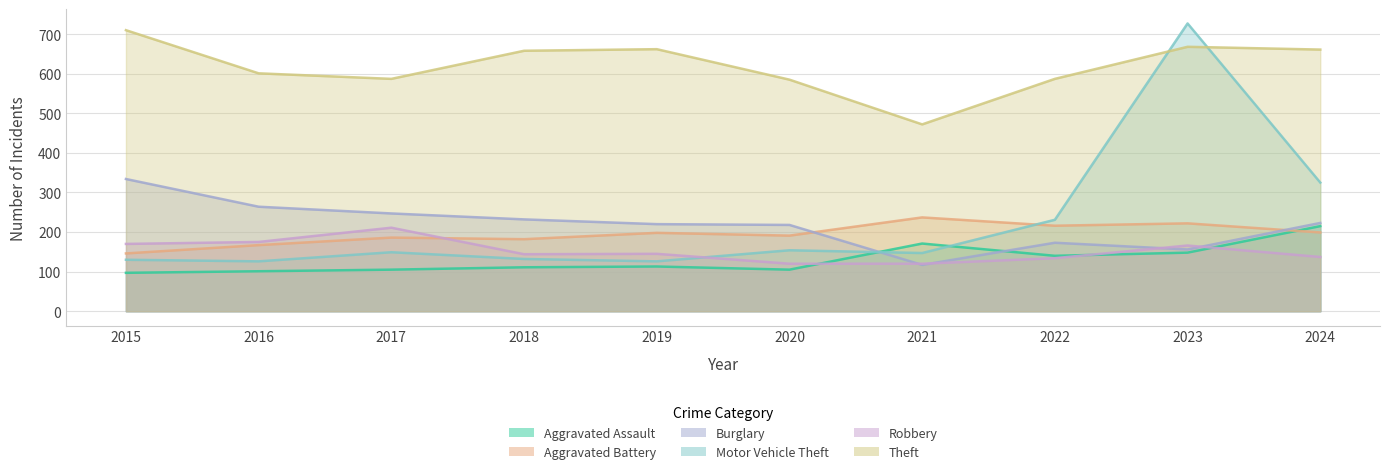

The value of Burglary at 2023 is 156. True or false?

True